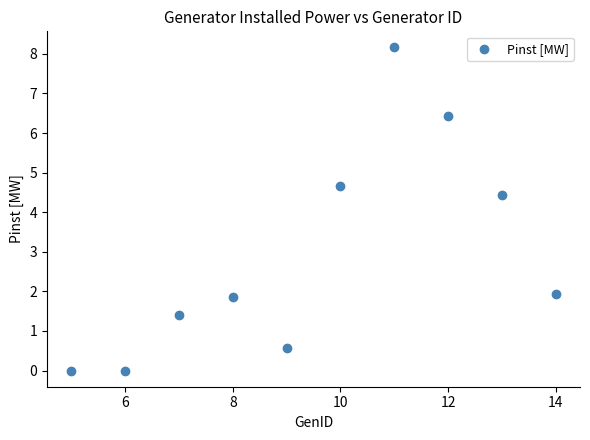

What is the range of X values (max minus min)?

9.0